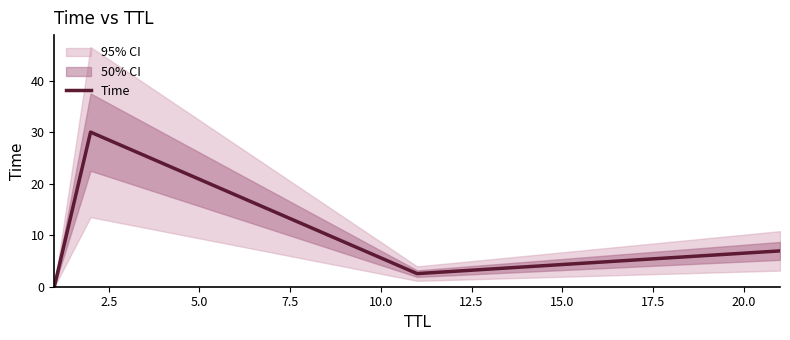

How many interior local peaks does the Time series have?

1